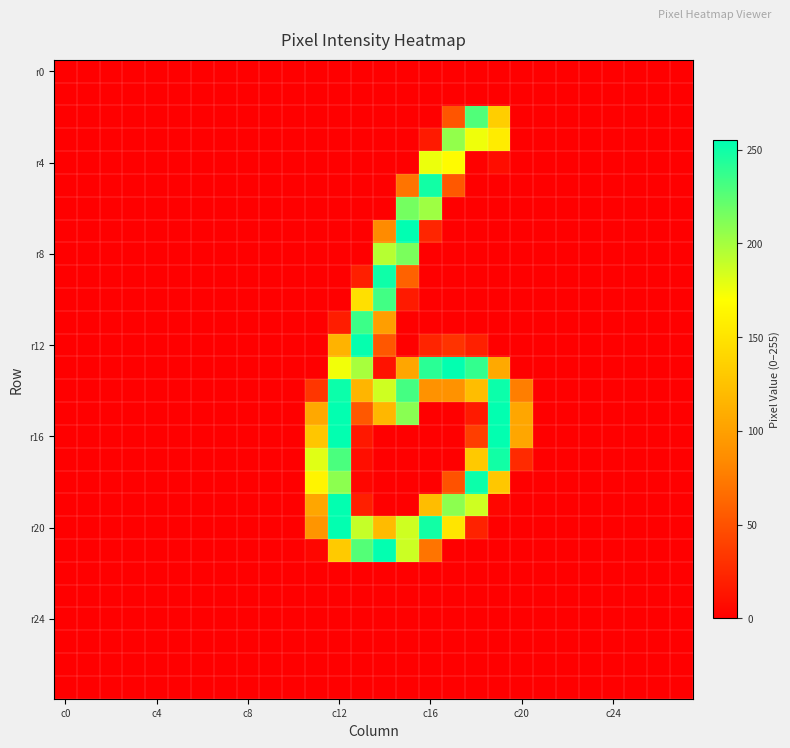

How many data points does each series have?

28